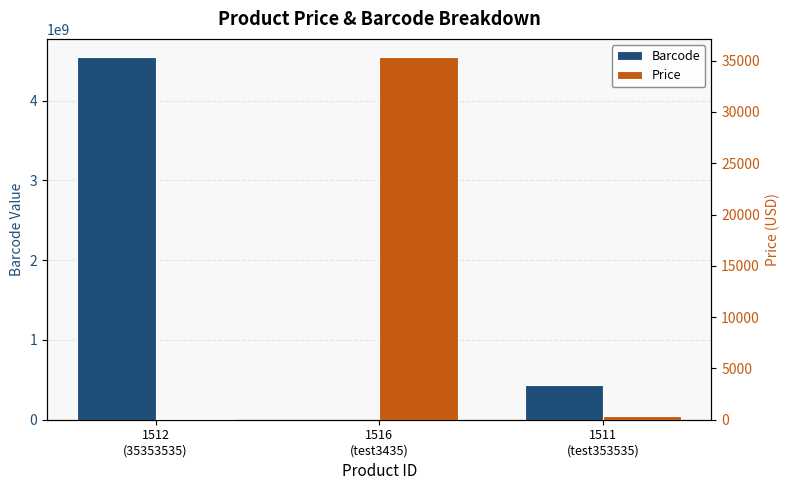

Where is Price nearest to the value 17697?

1511
(test353535)